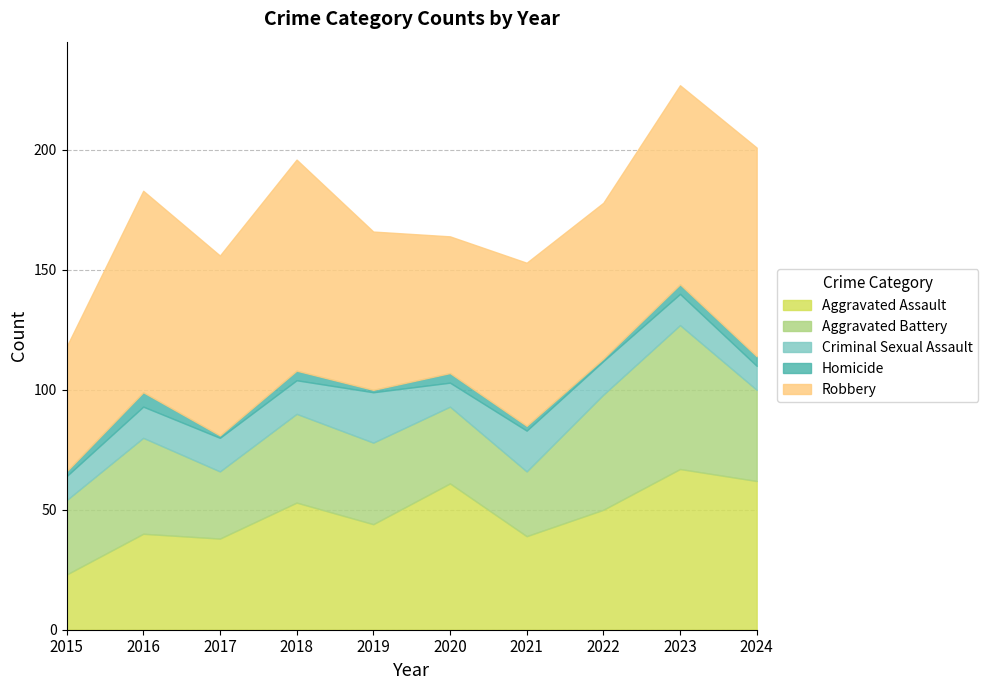

True or false: Criminal Sexual Assault and Robbery cross at least once.

False